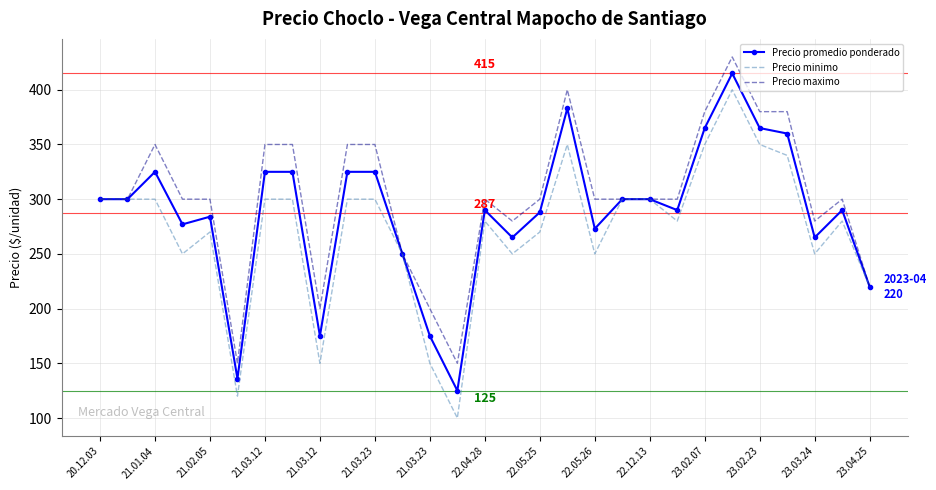

Which series has the largest range (max minus min)?

Precio minimo